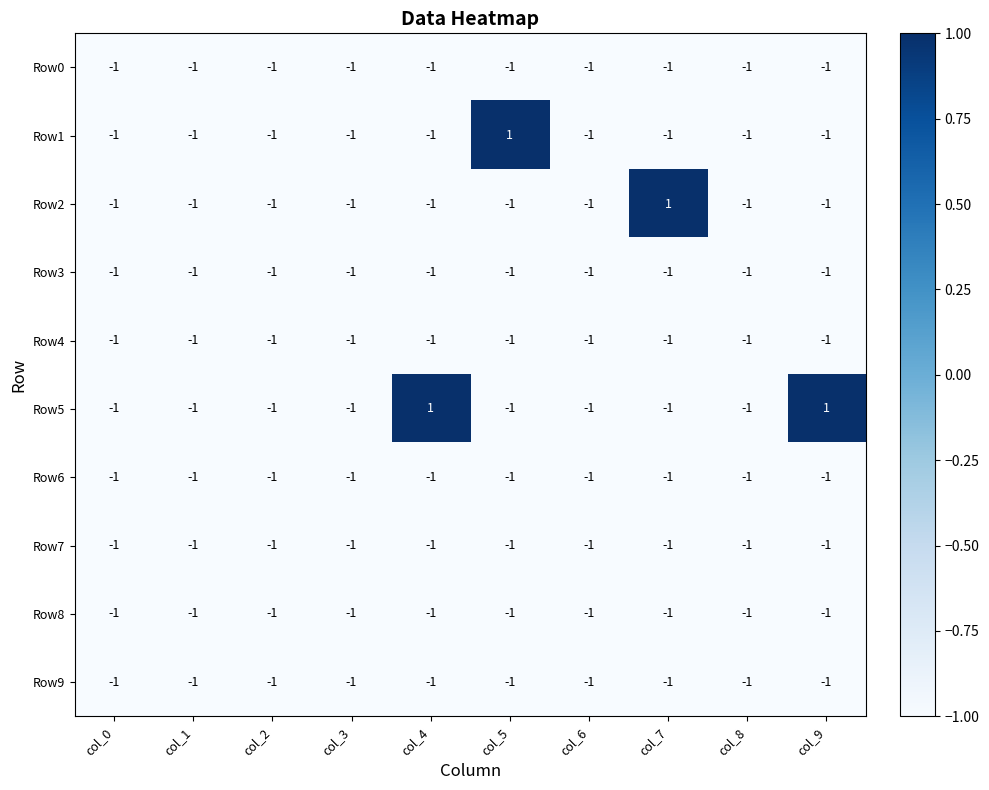

Where is Row9 nearest to the value -1?

col_0